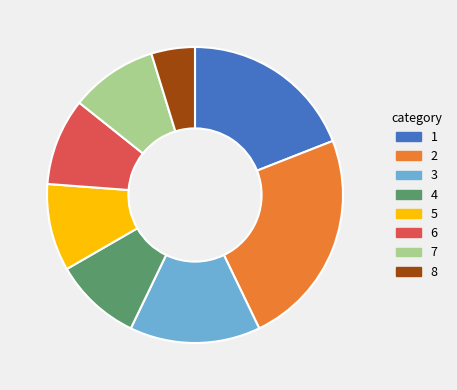

Does any single category account for the majority?

No